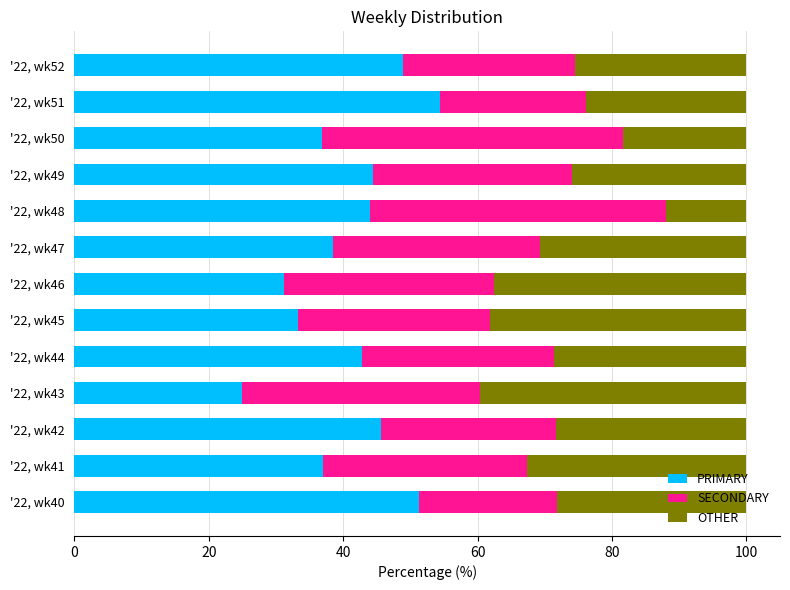

What is the total value across all series at '22, wk41?

100.0